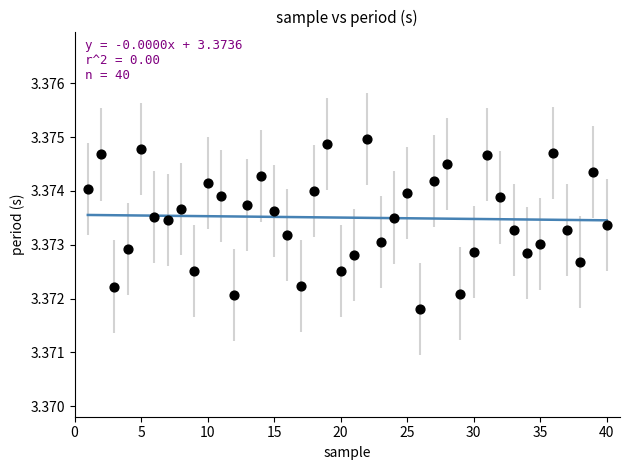

What is the range of X values (max minus min)?

39.0